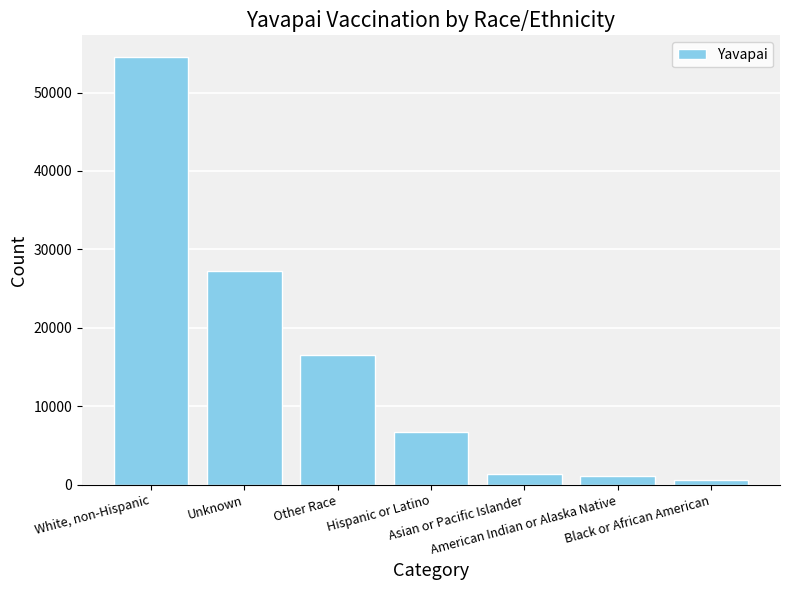

What is the difference between the values at Unknown and White, non-Hispanic?

27291